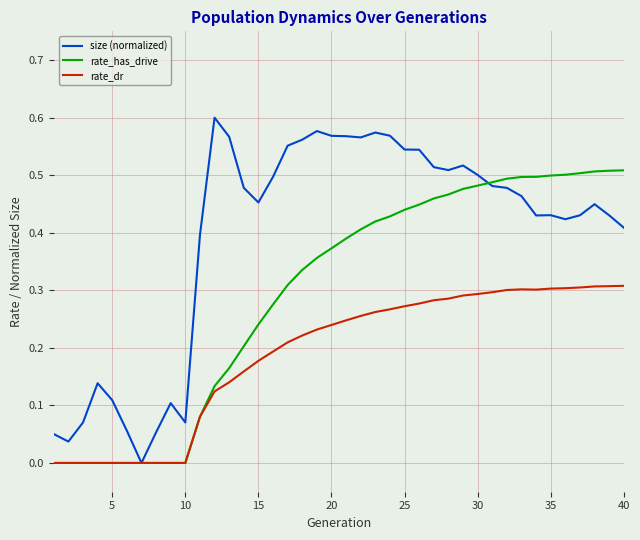

Count the number of data series in this chart.

3